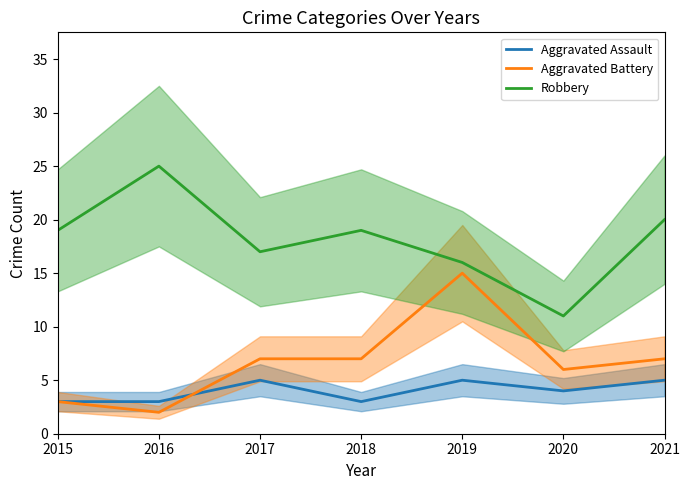

Which series has the widest spread of values?

Robbery